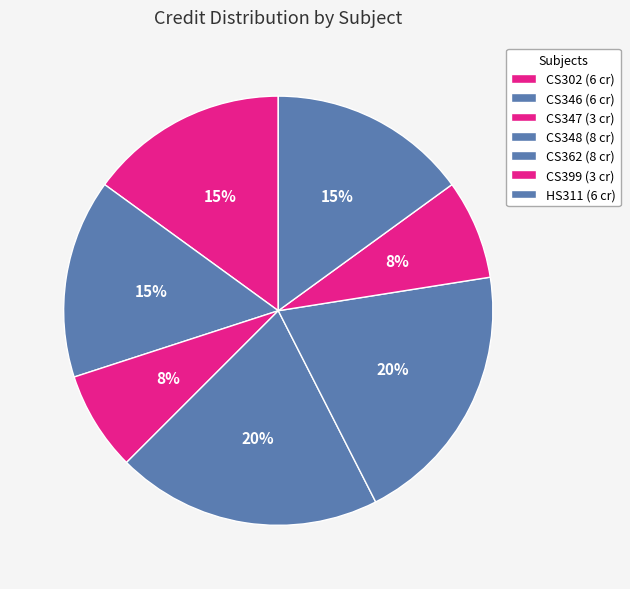

Count the number of slices in the pie.

7